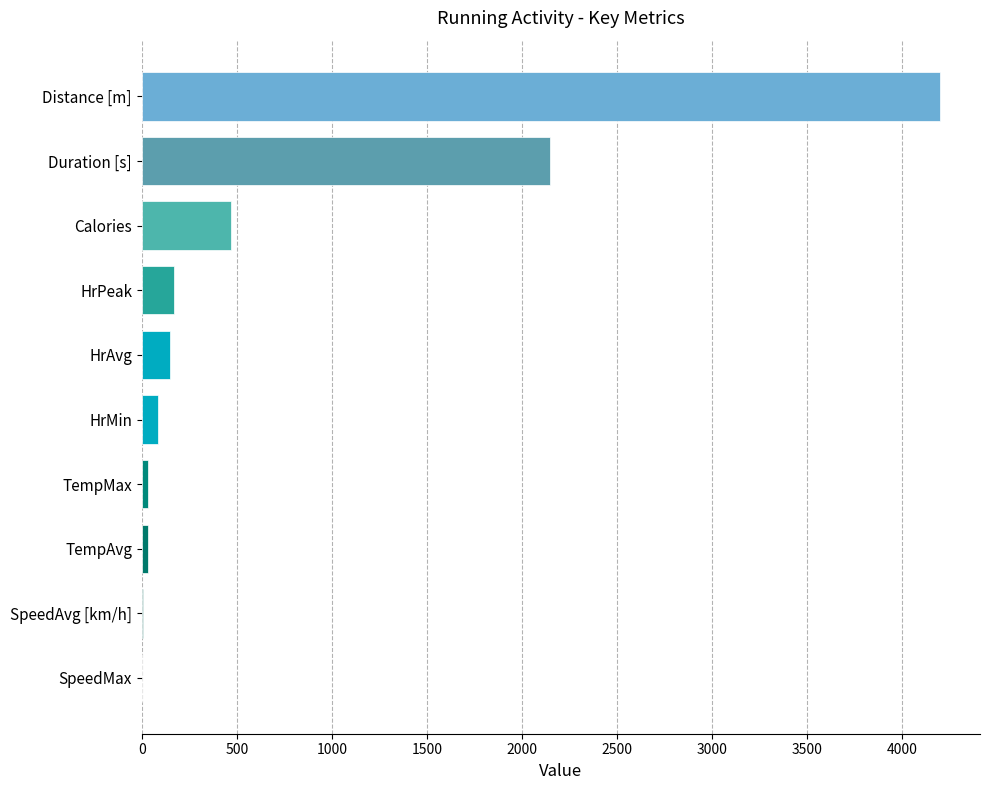

The value at HrPeak is 170.0. True or false?

True